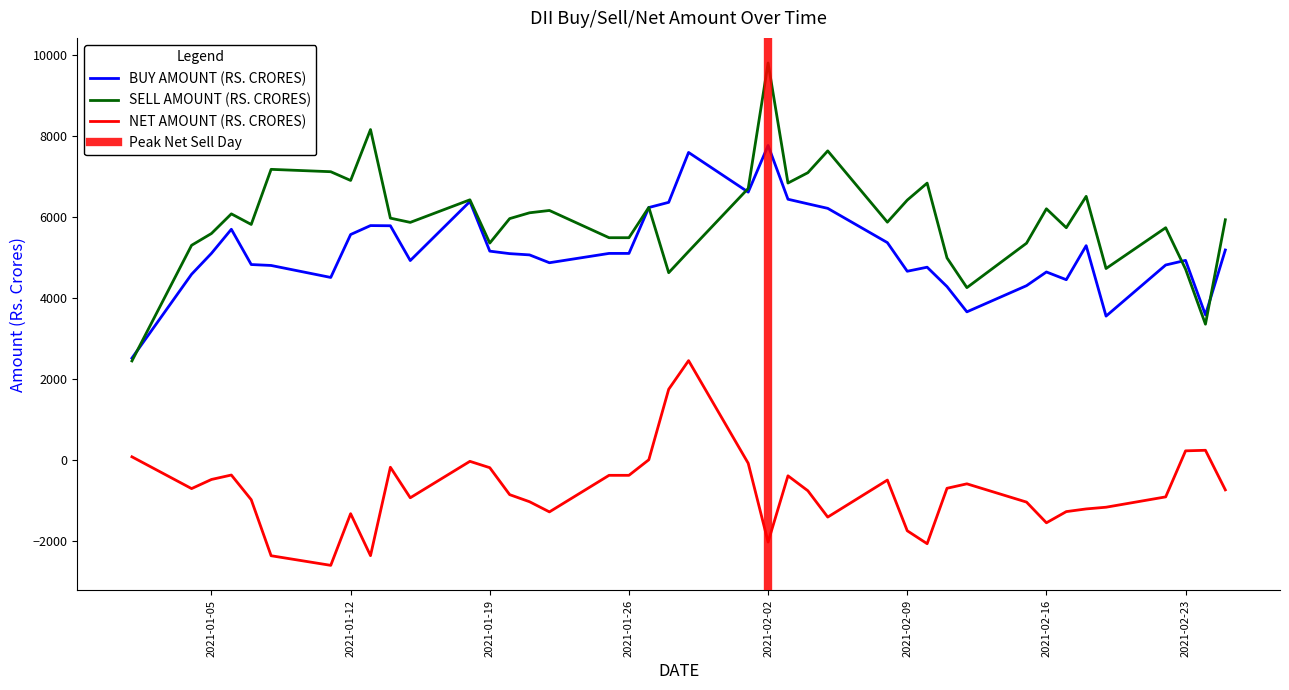

True or false: SELL AMOUNT (RS. CRORES) and NET AMOUNT (RS. CRORES) cross at least once.

False